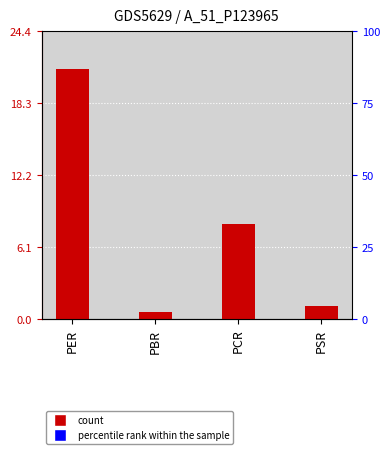

Which label corresponds to the largest value in the chart?

PER